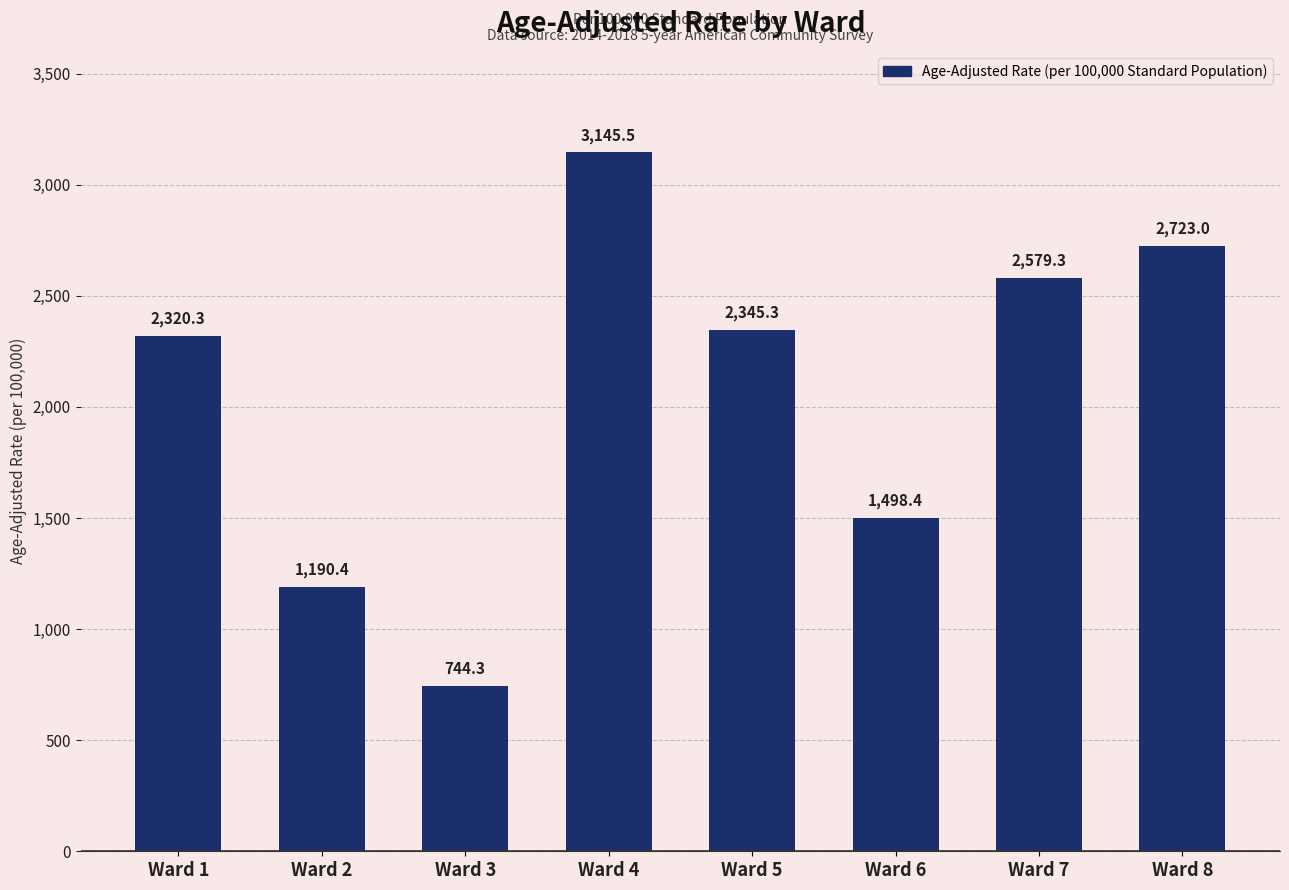

The value at Ward 7 is 3759.7. True or false?

False